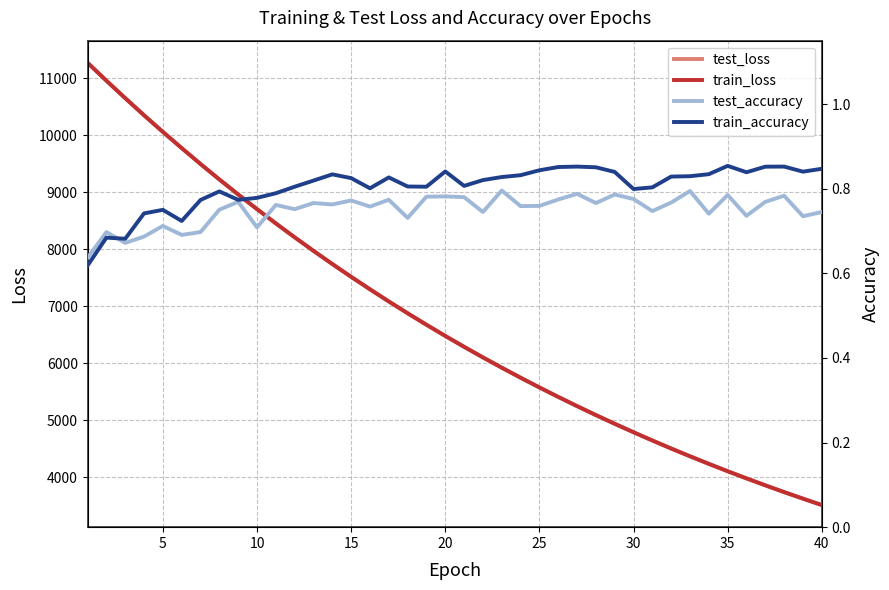

What is the highest value of the train_loss series?

11271.2